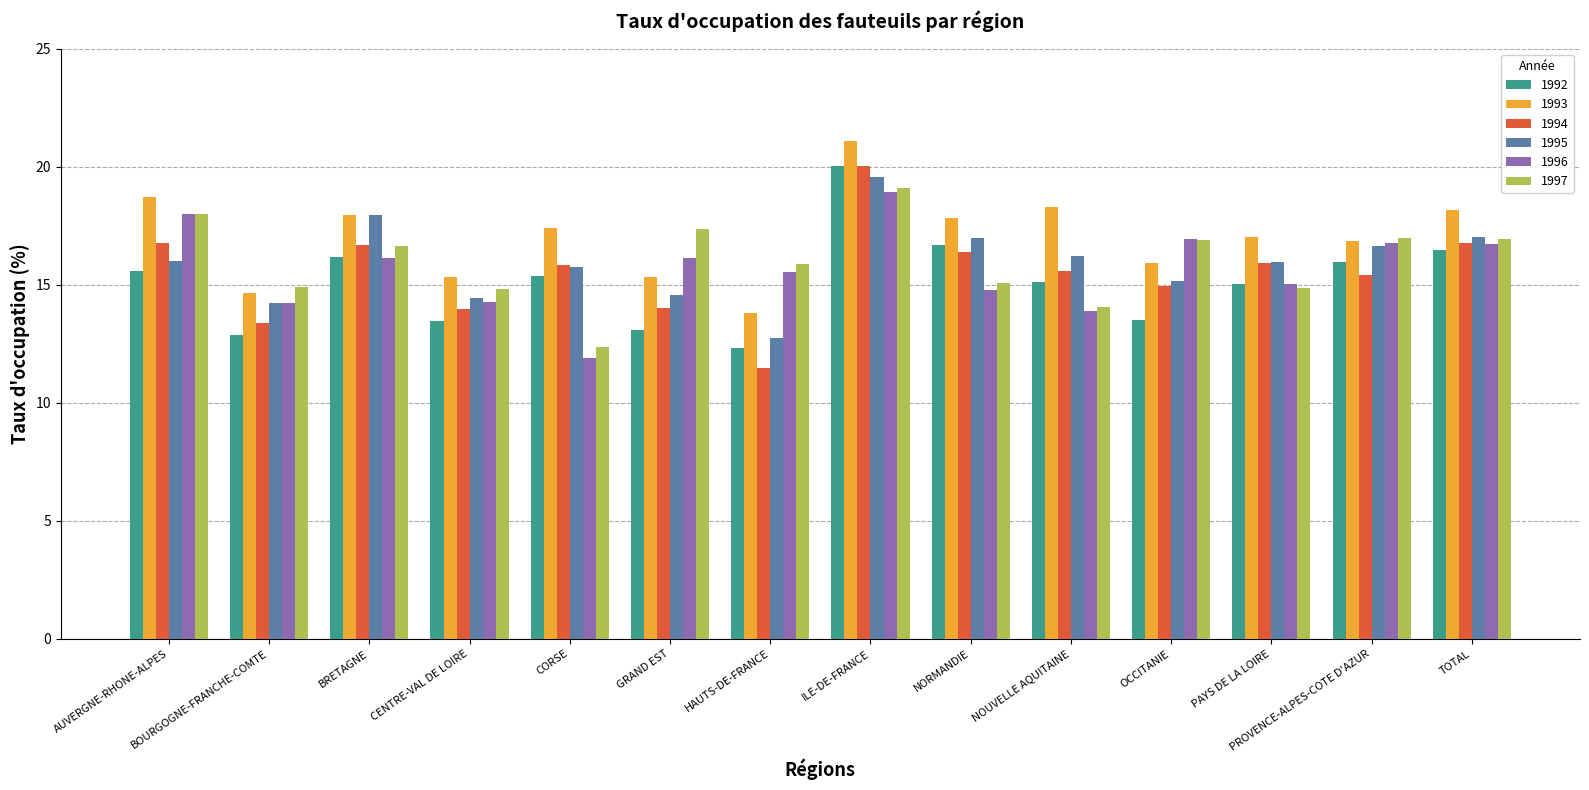

What is the sum of all 1997 values?

223.8